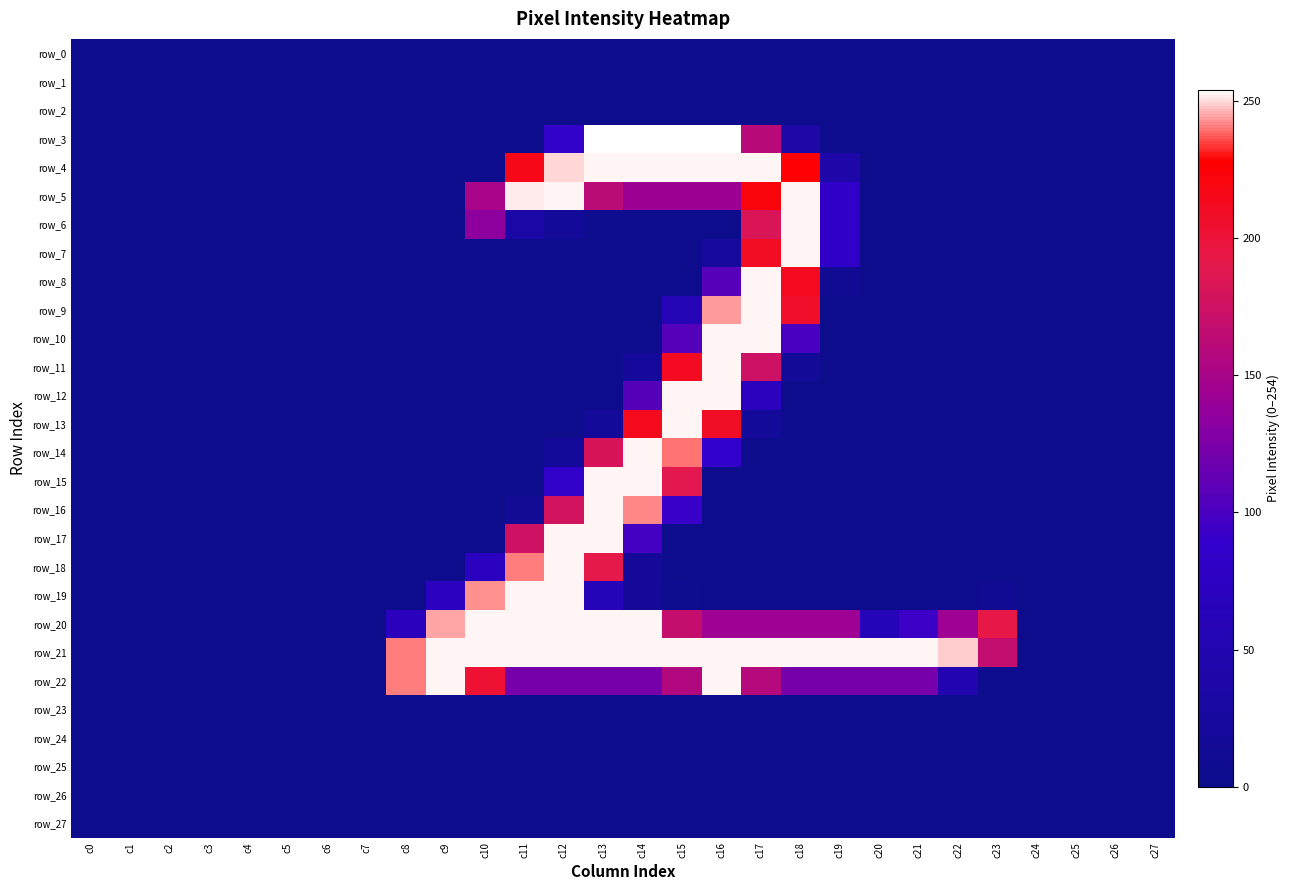

At how many categories does at least one series exceed 167?

16